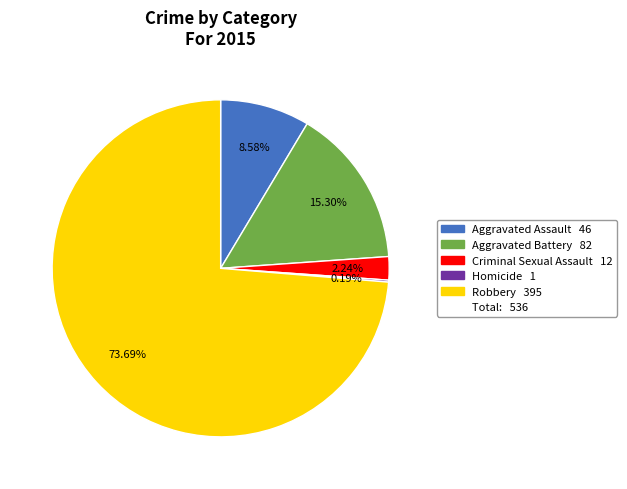

Is there any slice that represents more than half of the pie?

Yes